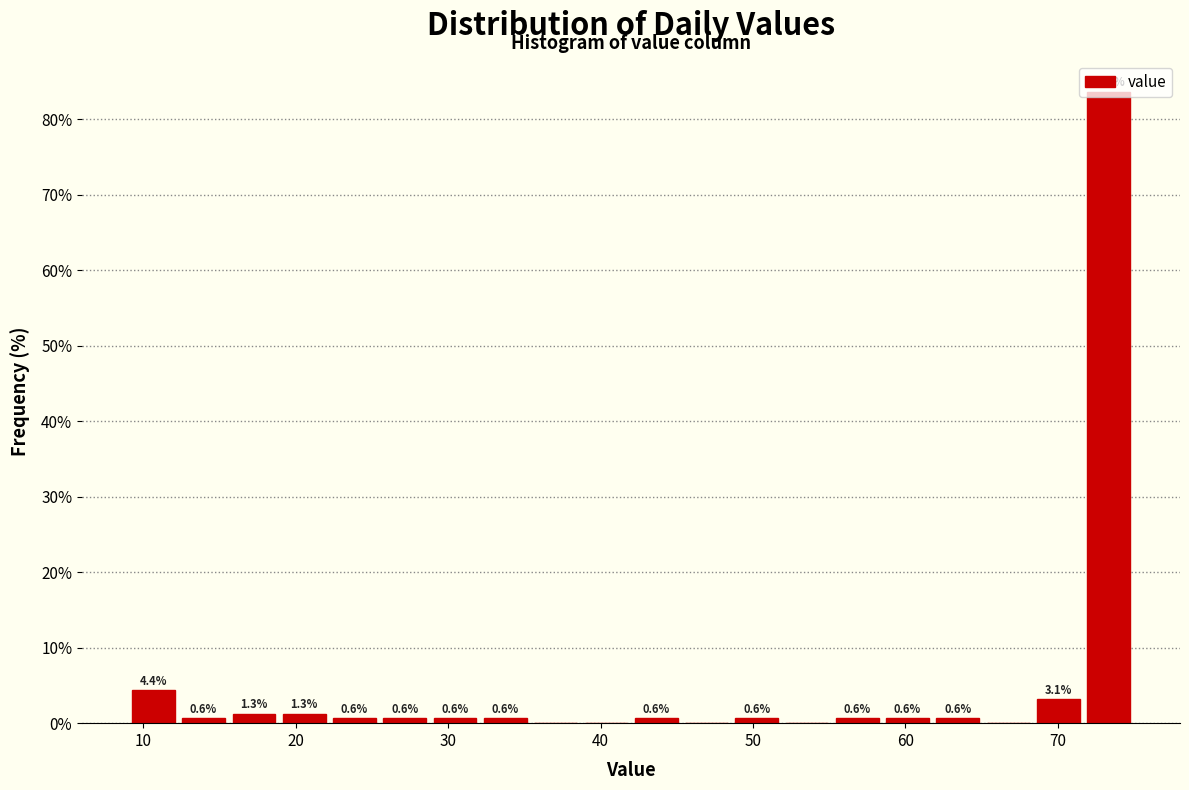

Read against the x-axis, roughly where is the centre of the tallest bar?

73